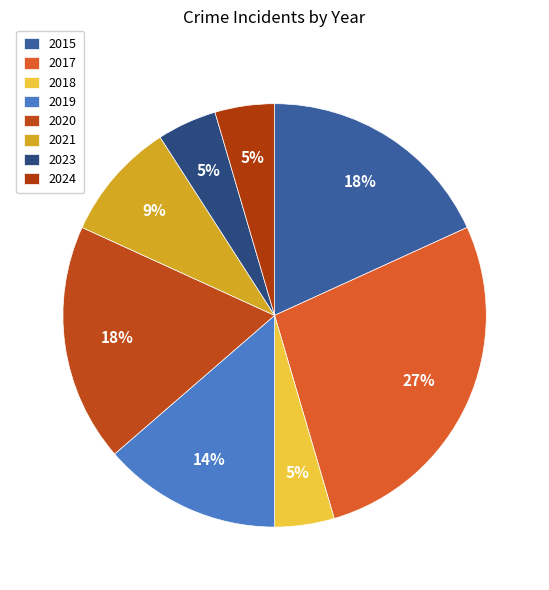

Does 2018 represent more than half of the total?

No